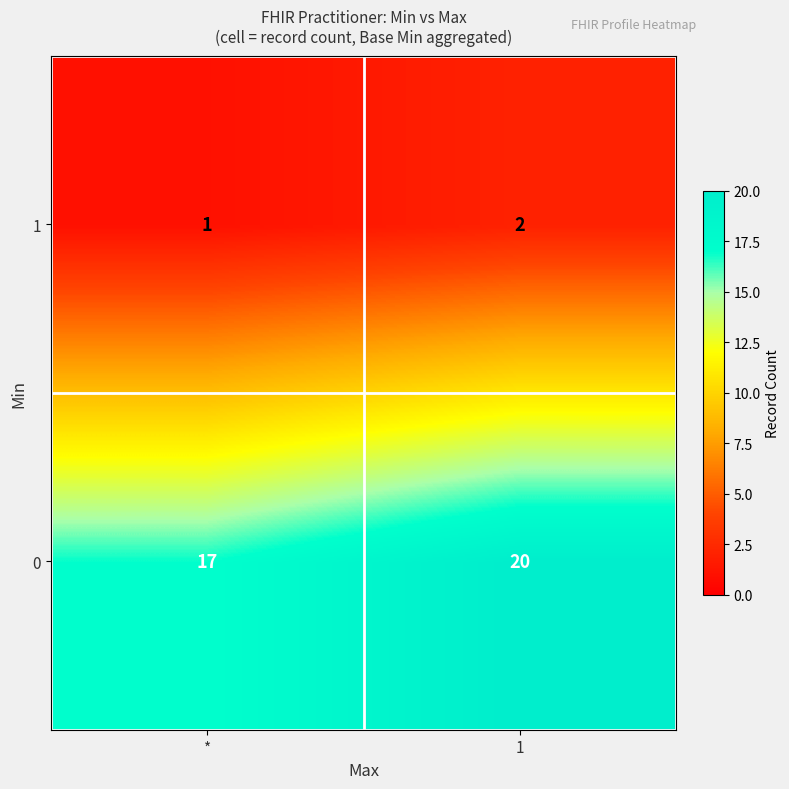

Which category has the lowest value in the 0 series?

*